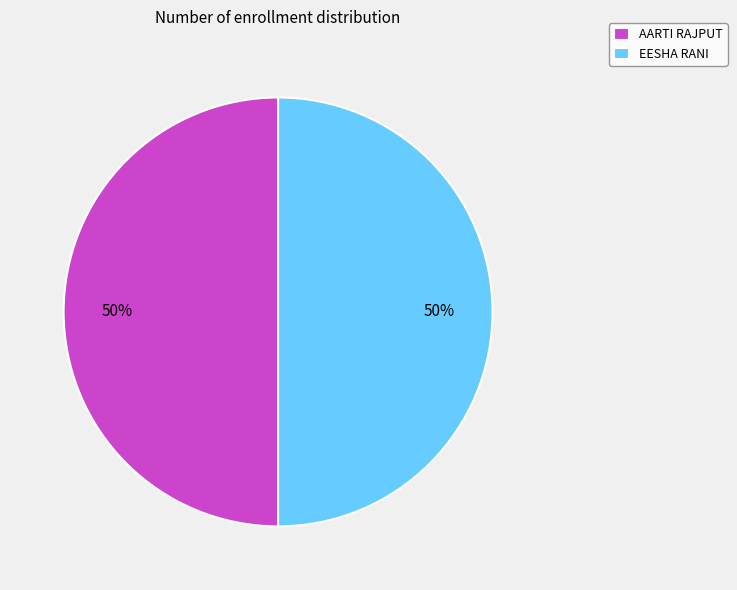

Is it true that AARTI RAJPUT is 50% of the pie?

True